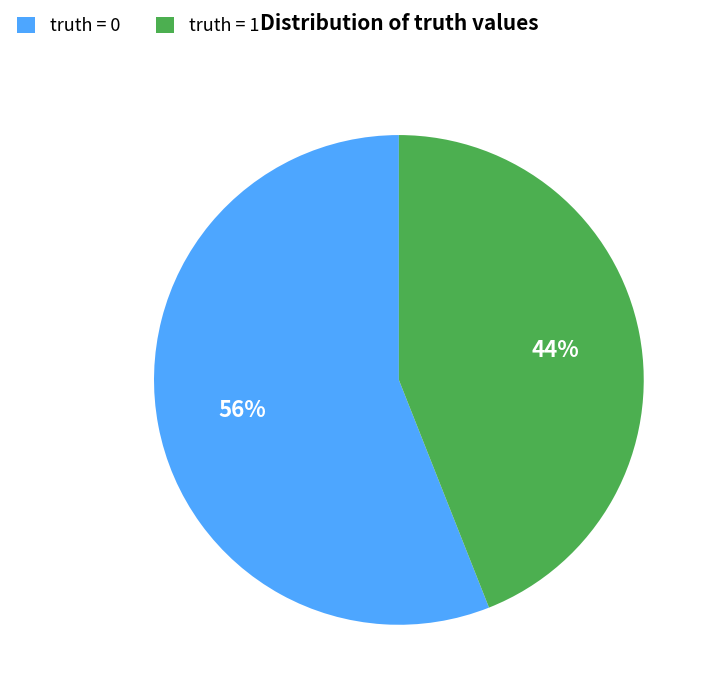

Which slice is the smallest?

truth = 1